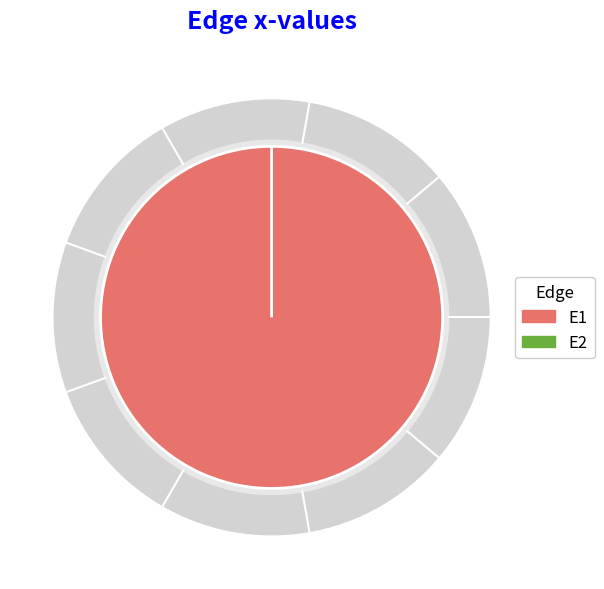

Is E1 the majority of the pie?

Yes